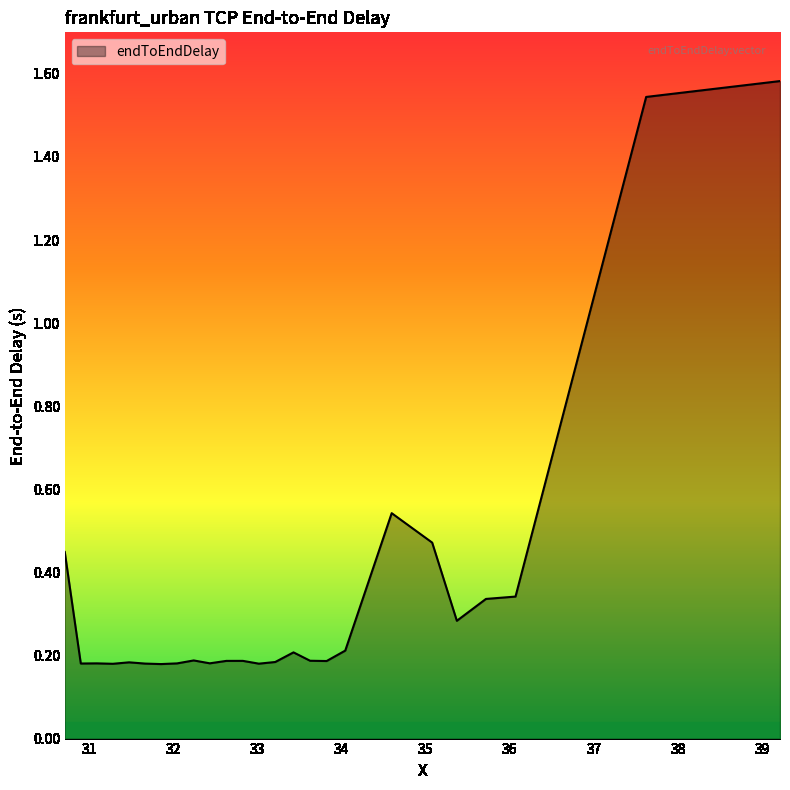

How many lines are shown in the chart?

1